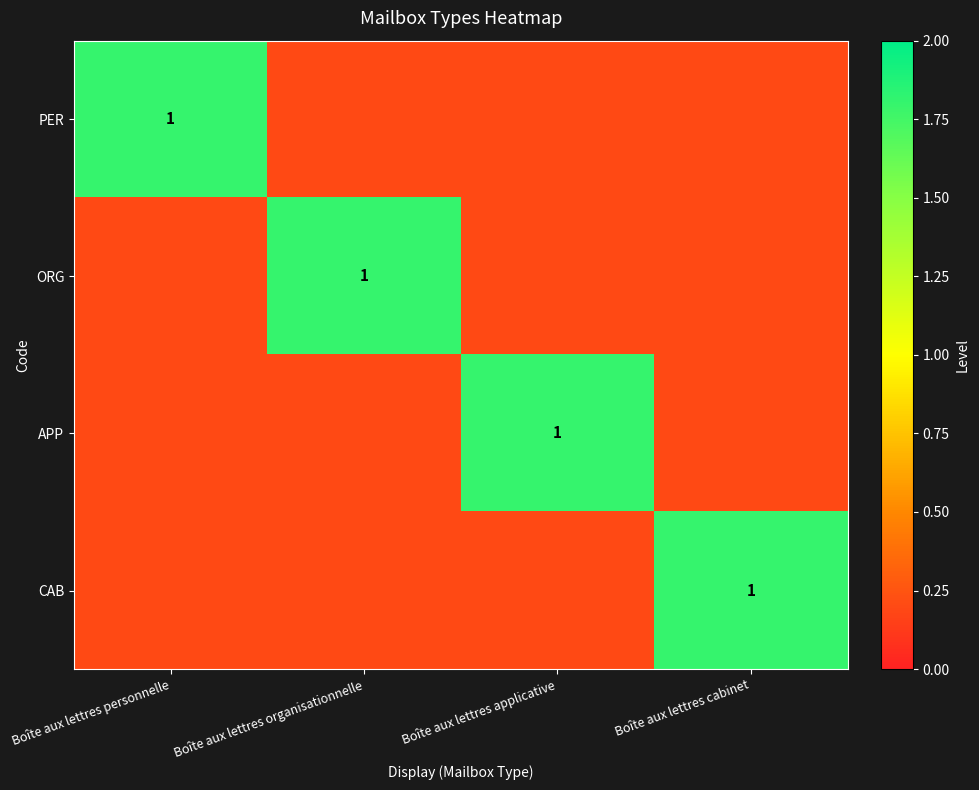

Between Boîte aux lettres applicative and Boîte aux lettres cabinet, which is larger?

Boîte aux lettres applicative